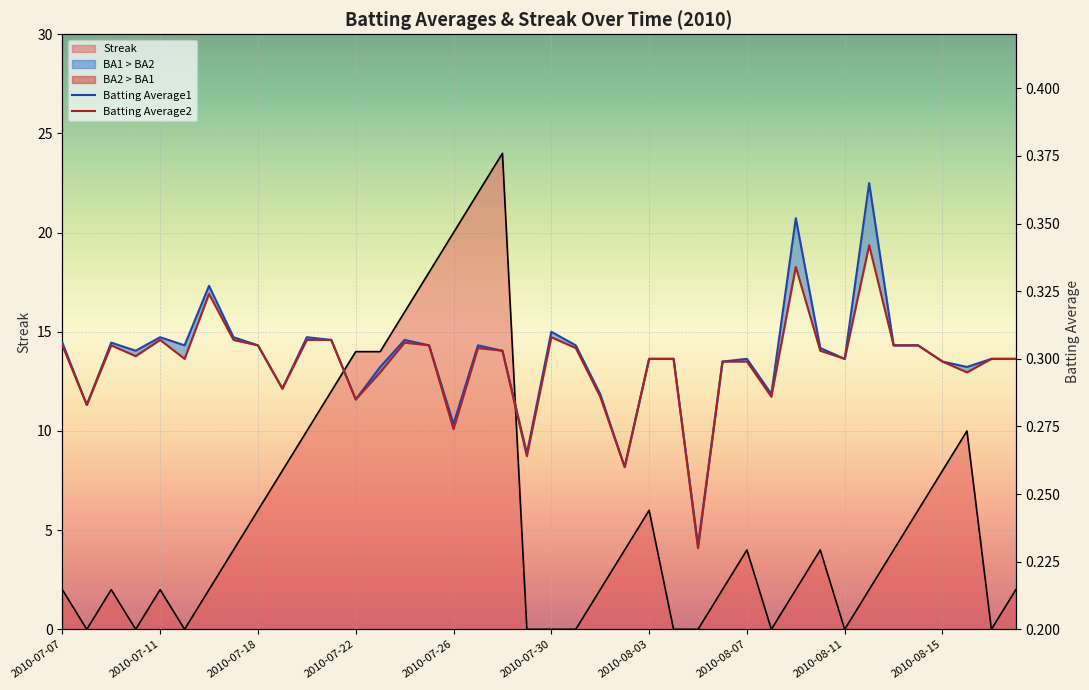

Is it true that Batting Average2 equals 0.5 at 2010-08-03?

False